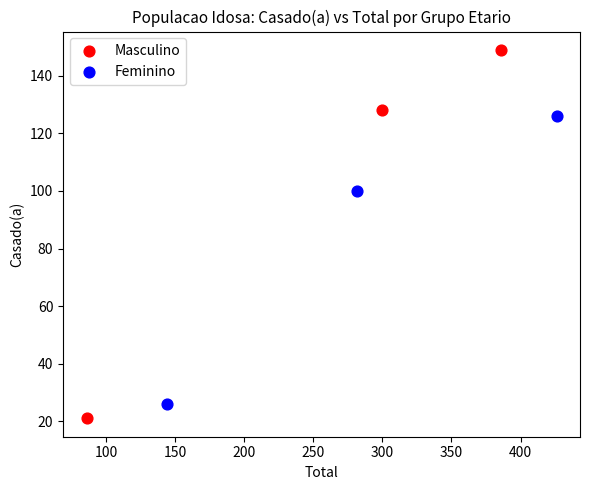

Which series contains the lowest Y value?

Masculino